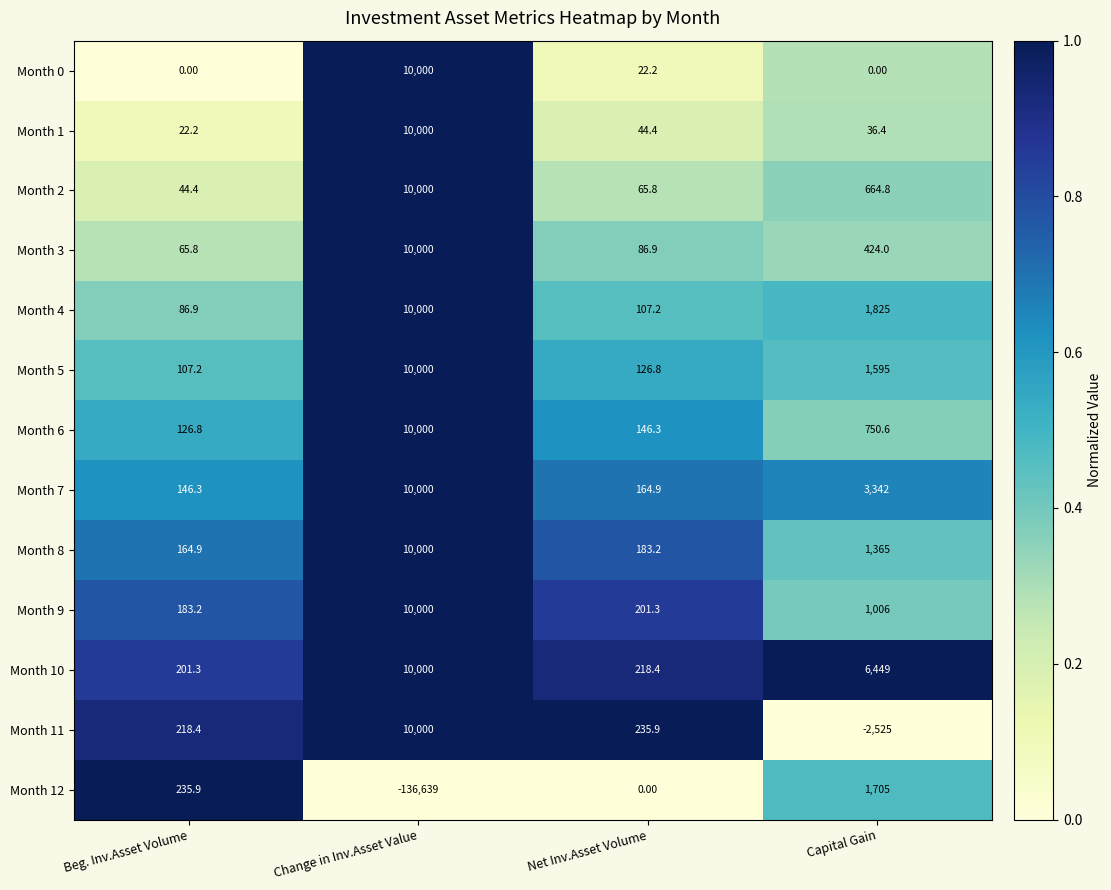

At which label does Month 7 reach its minimum?

Beg. Inv.Asset Volume